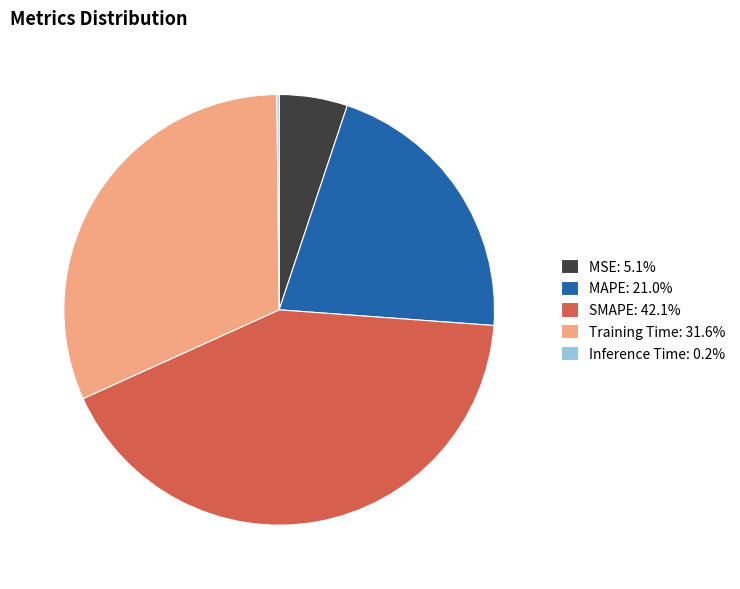

What is the ratio of the value at MAPE: 21.0% to the value at SMAPE: 42.1%?

0.5